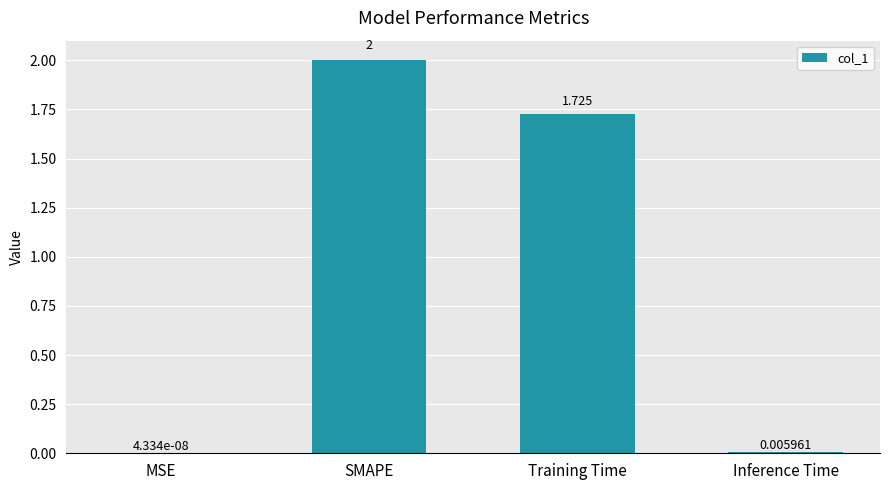

Between Training Time and Inference Time, which is larger?

Training Time